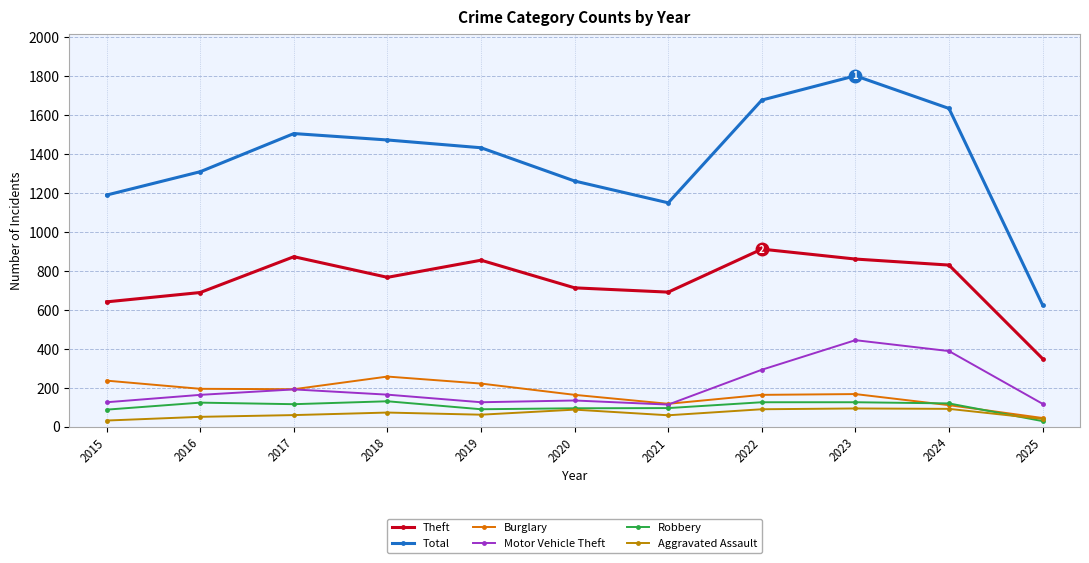

Does the chart display data point markers on the line(s)?

Yes